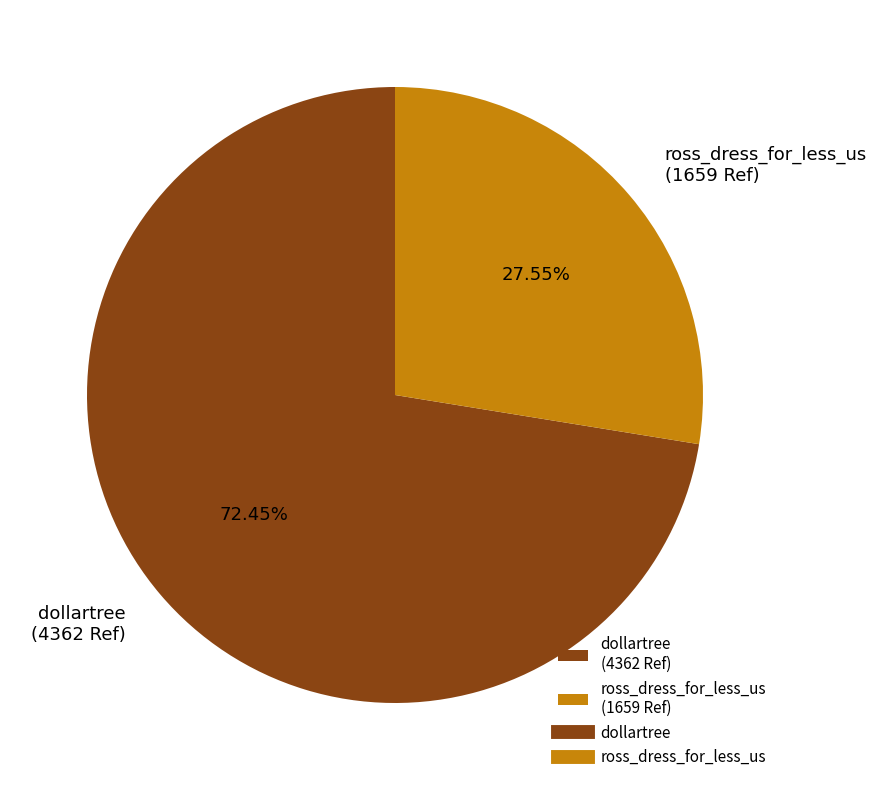

True or false: ross_dress_for_less_us accounts for 22% of the total.

False